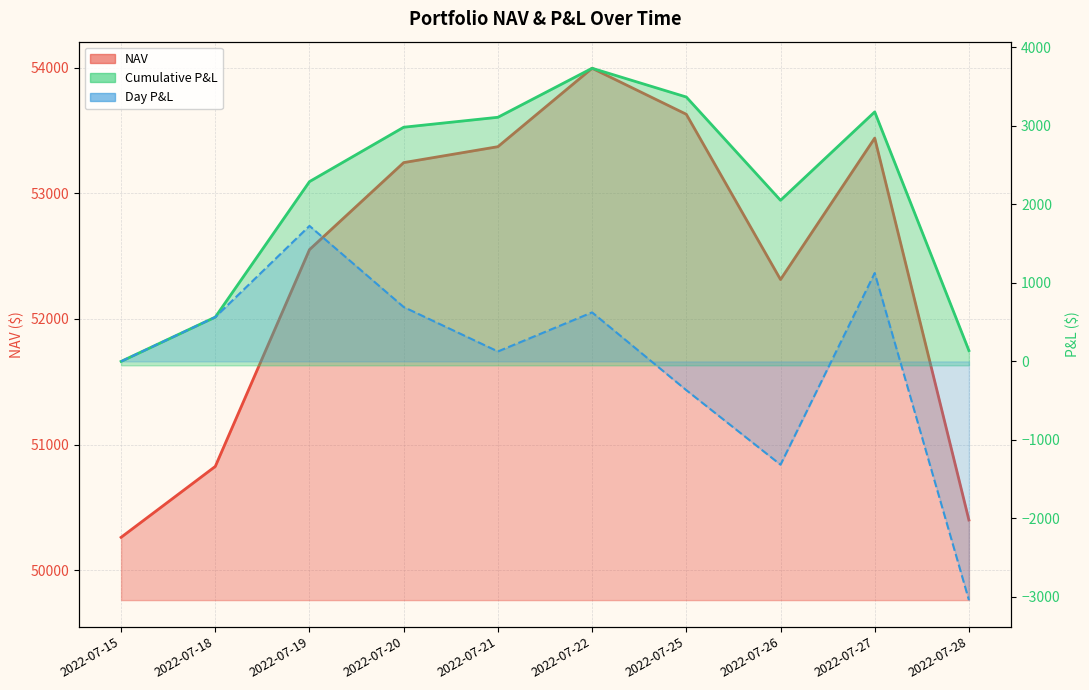

Which series has the widest spread of values?

Day P&L